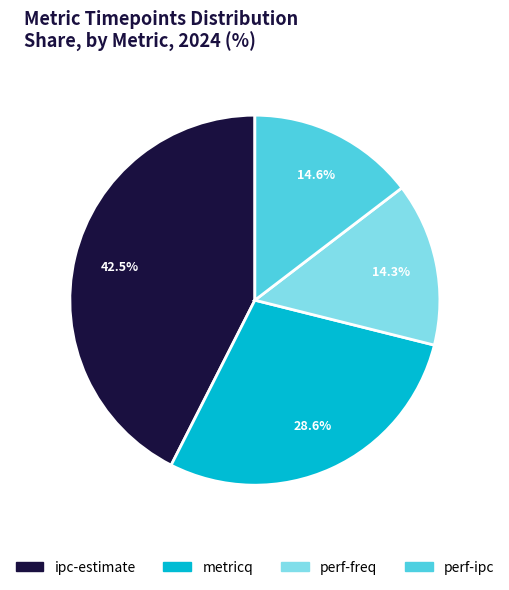

What percentage do perf-ipc and perf-freq together represent?

28.9%